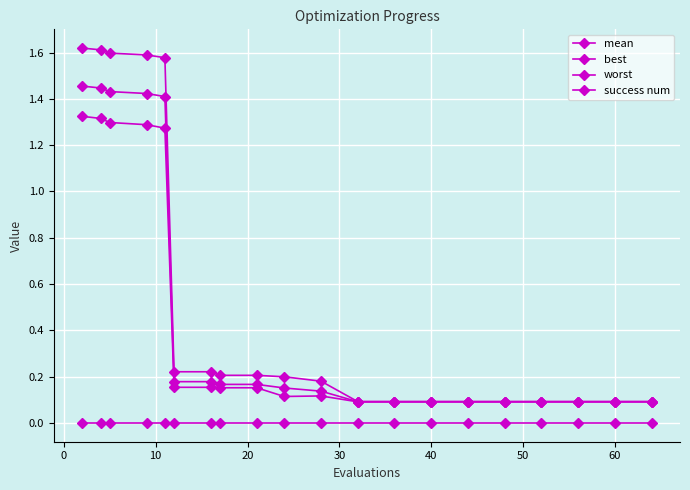

True or false: success num has more than 2 points higher than both neighbors.

False